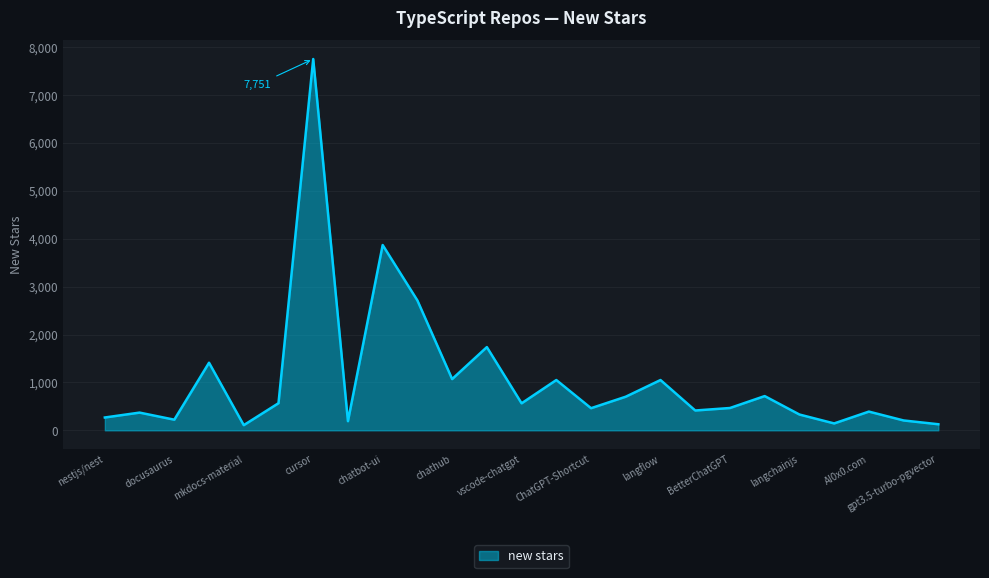

What is the greatest value displayed?

7751